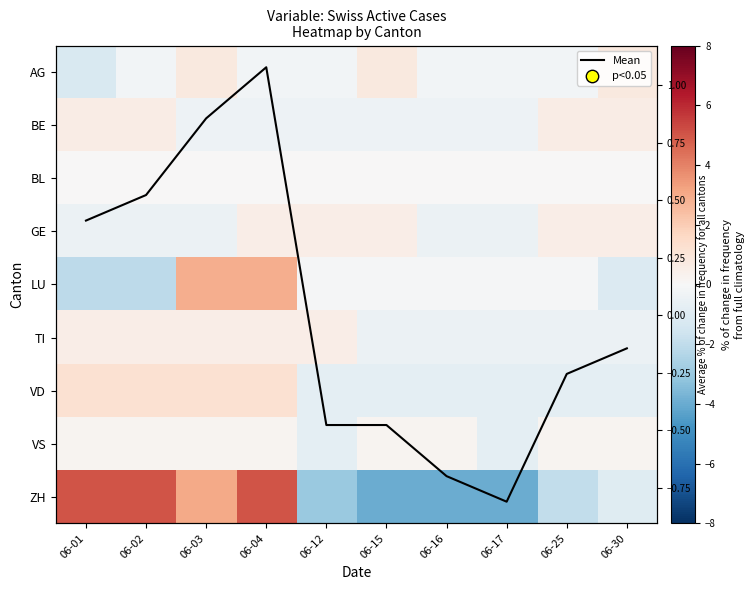

How many data points in TI are less than 0?

5